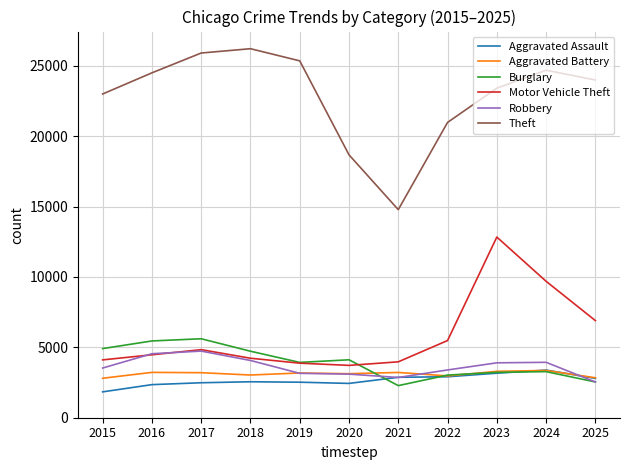

What is the total value across all series at 2024?

48344